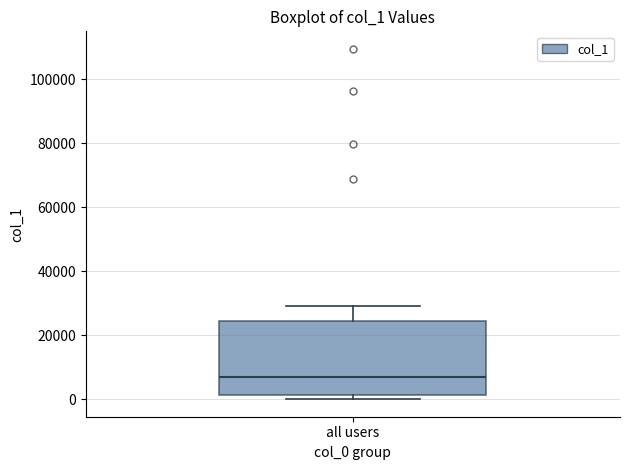

Where does the median line of the box for all users sit on the y-axis? The values are not printed on the chart, so give them approximately, as read against the axis.

6000